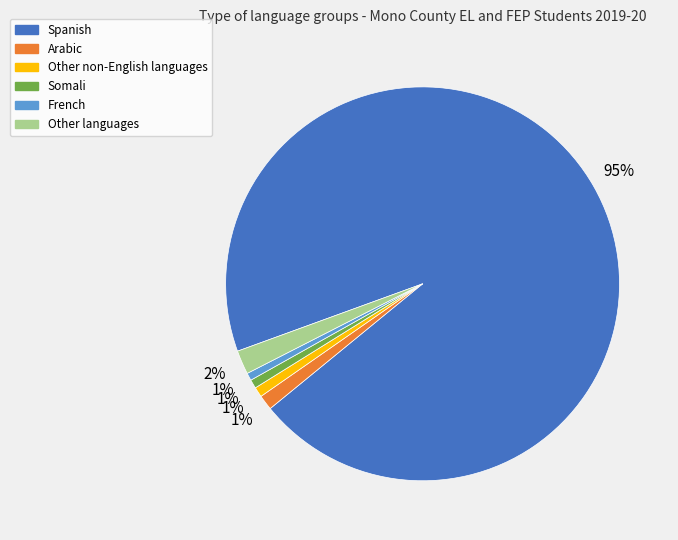

Is the sum of Arabic and Spanish greater than half?

Yes